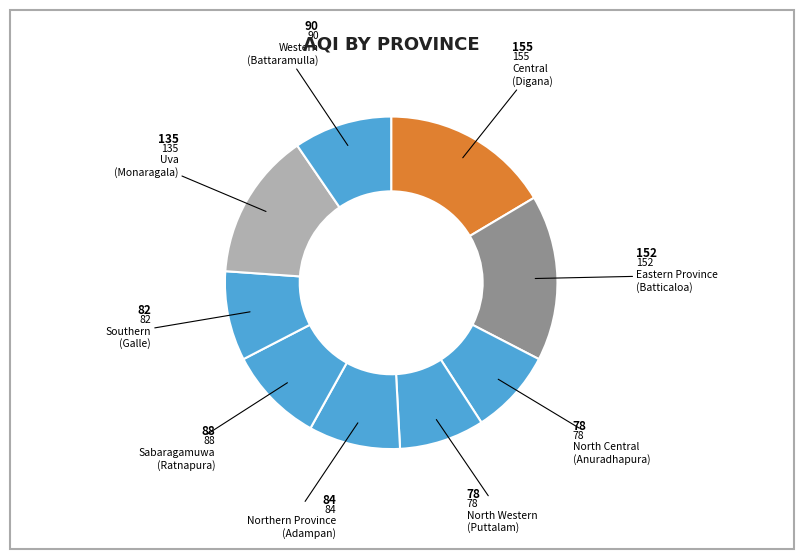

True or false: Central accounts for 16% of the total.

True